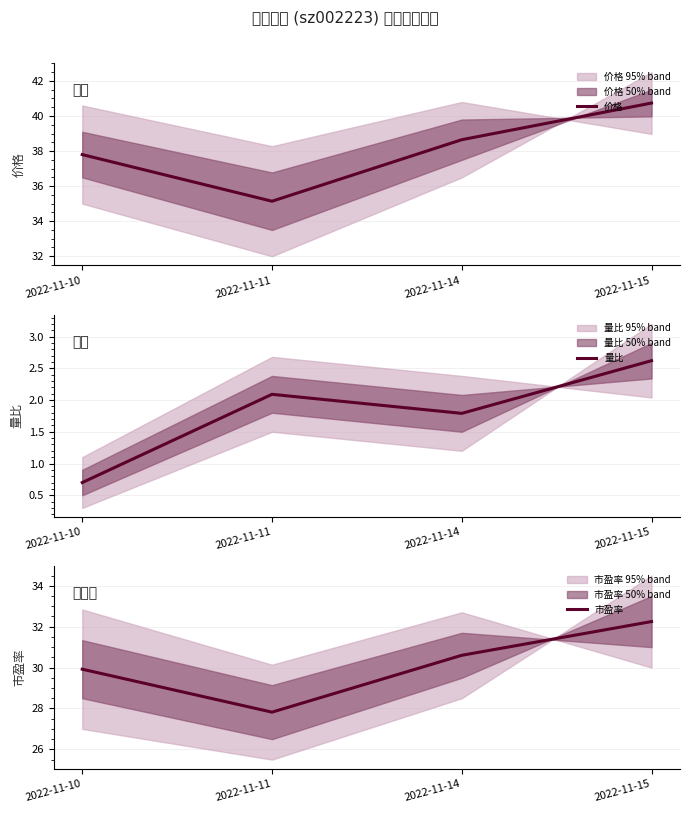

What is the difference between the 市盈率 values at 2022-11-11 and 2022-11-15?

4.4